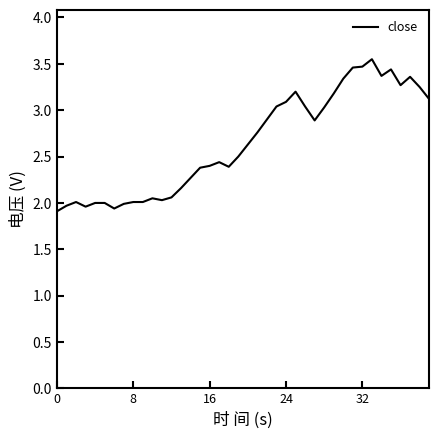

What is the smallest value displayed?

1.9